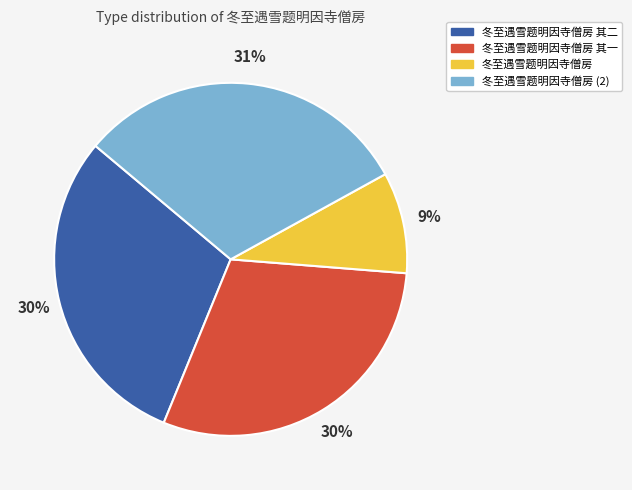

Is there any slice that represents more than half of the pie?

No